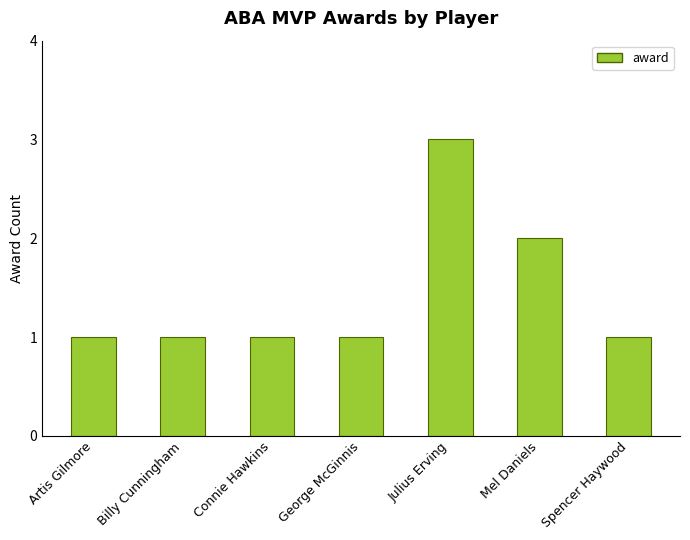

How many values are between 1 and 2?

6